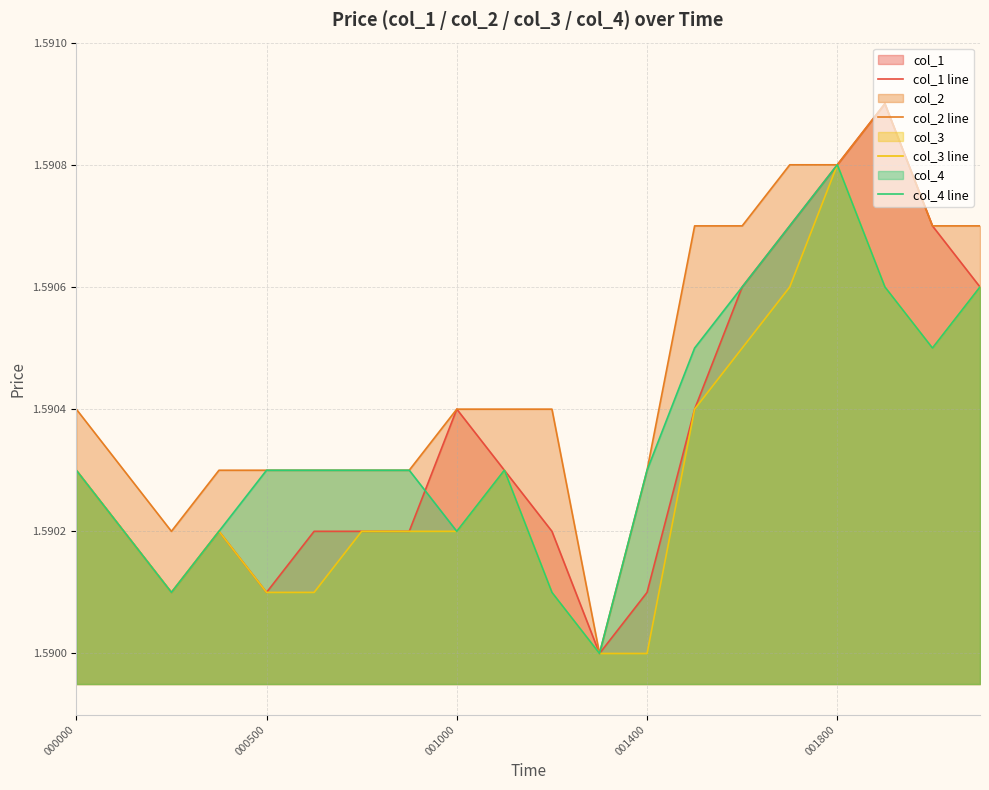

How many col_2 line values are between 1 and 2?

20